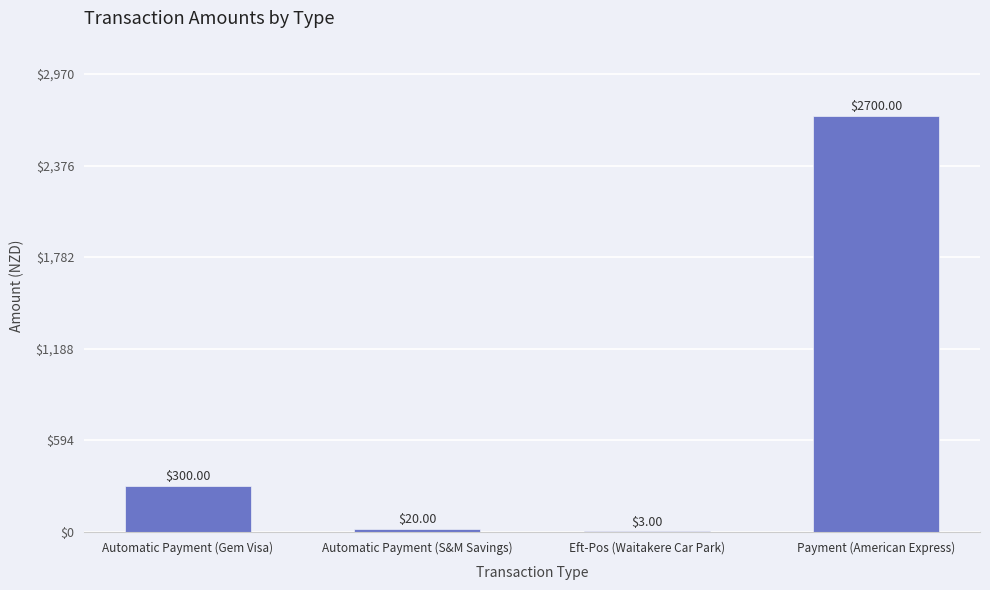

How many series are shown in this chart?

1